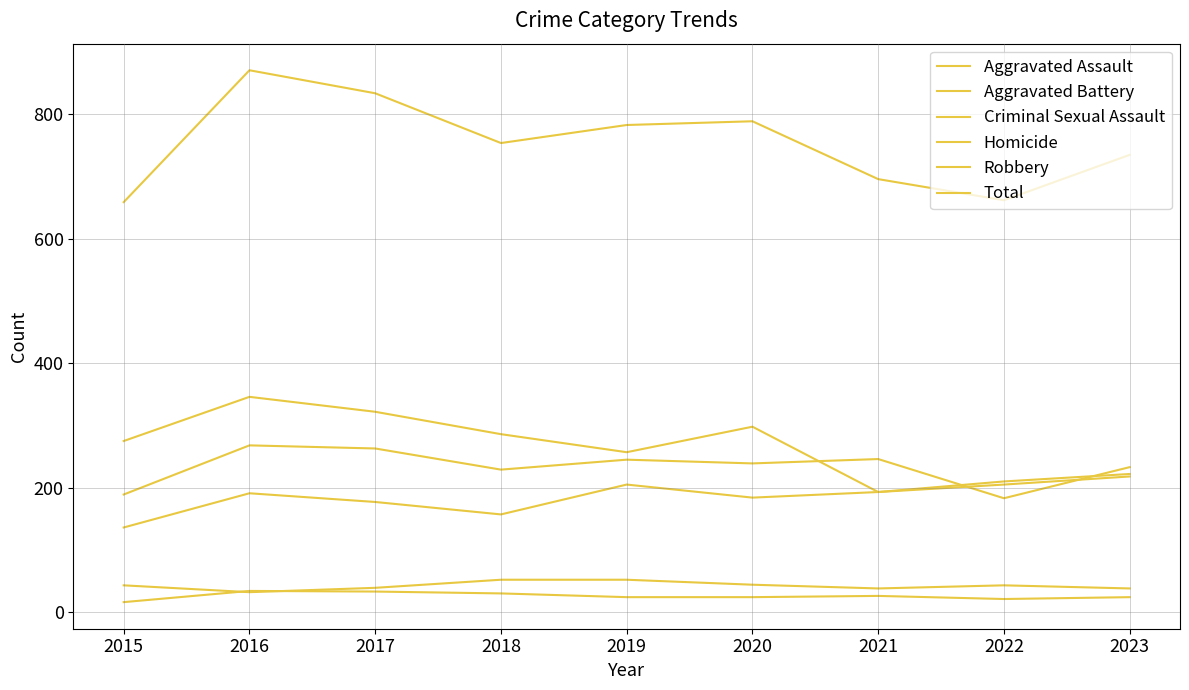

At which category is the sum across all series the highest?

2016